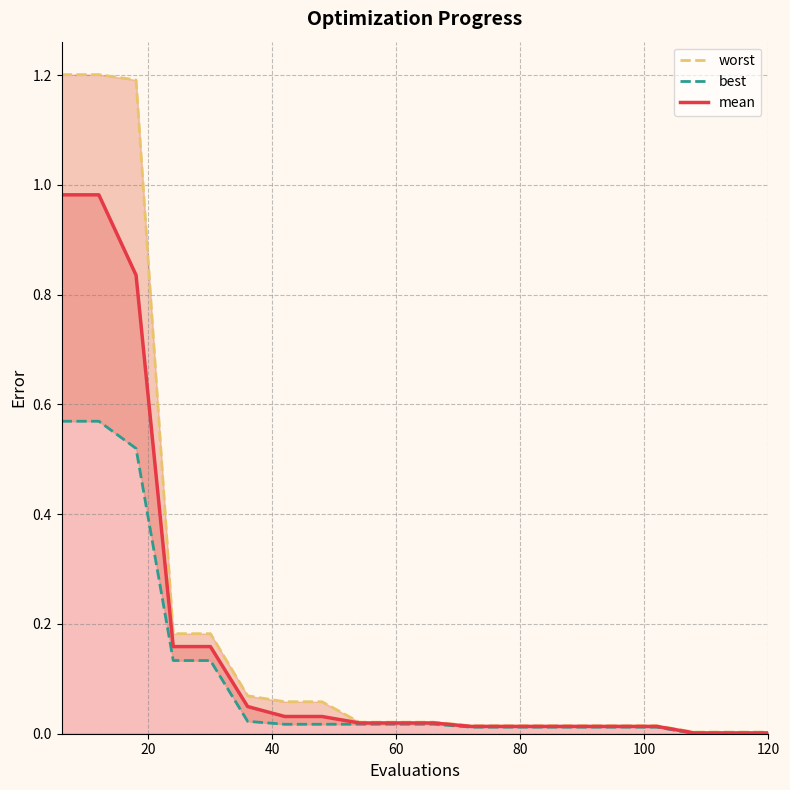

List the series in order of their peak value, lowest first.

best, mean, worst